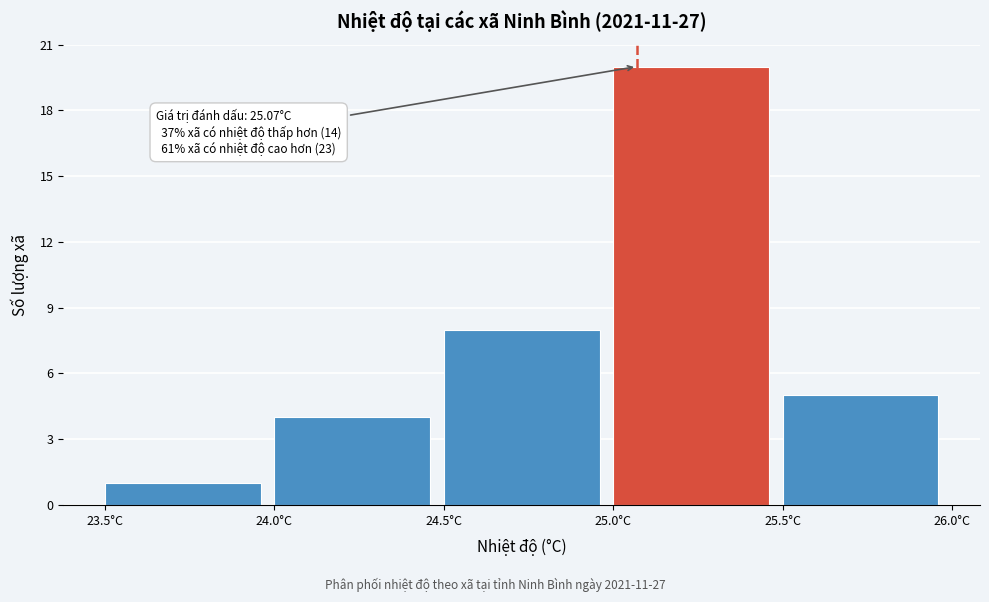

Over which range of the x-axis is the bar tallest?

25.0 to 25.5